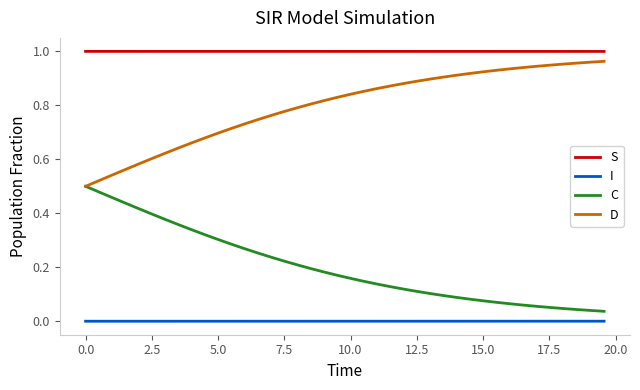

List the series in order of their overall mean, lowest first.

I, C, D, S